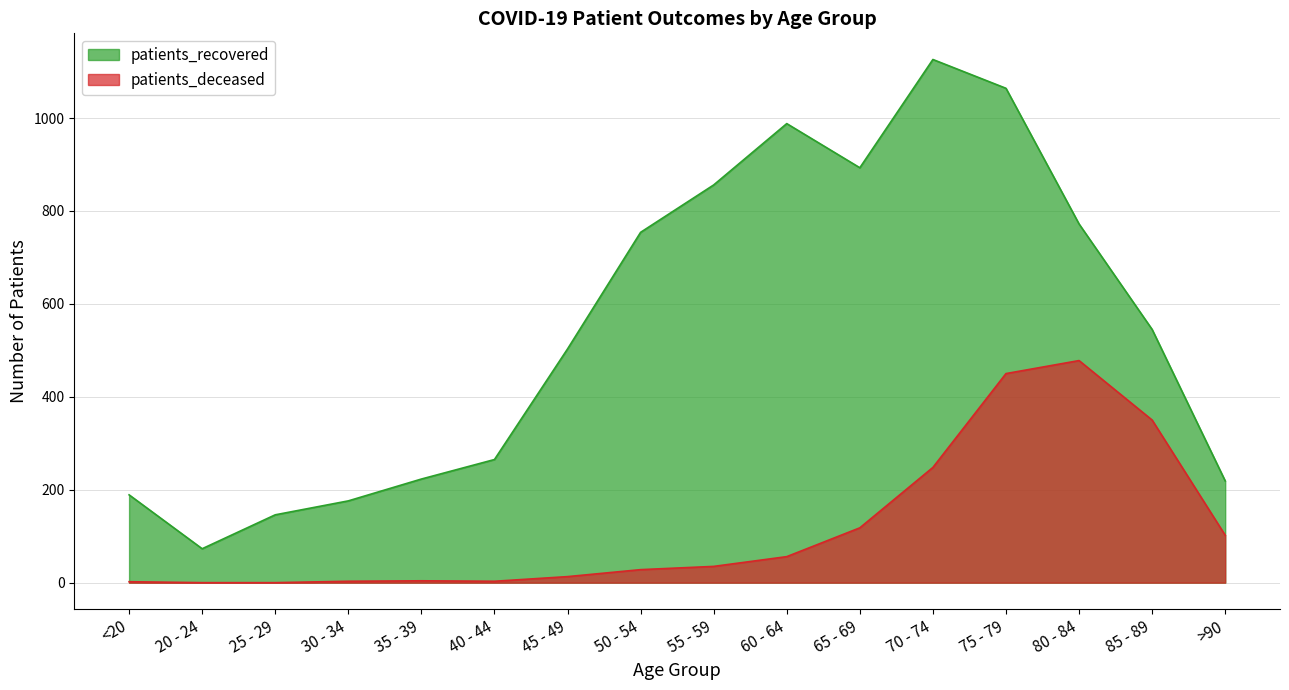

What is the label of the 3rd point from the left?

25 - 29